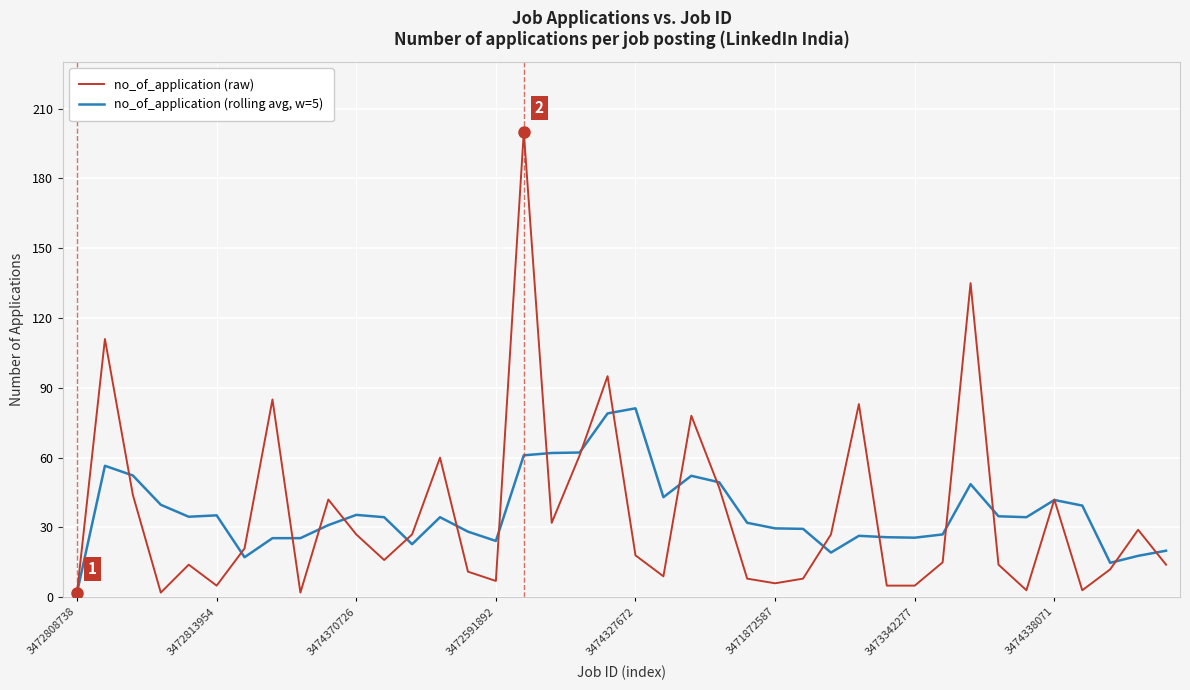

Rank the series by their average value, from lowest to highest.

no_of_application (raw), no_of_application (rolling avg, w=5)